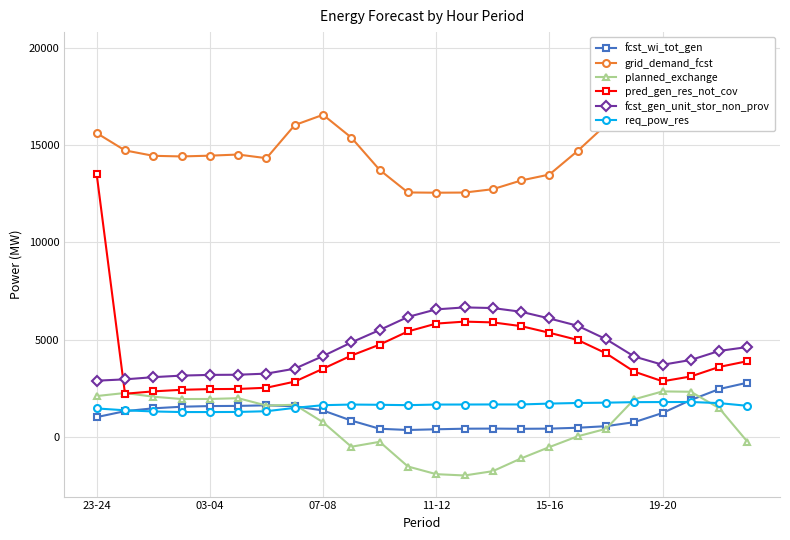

What value does the grid_demand_fcst series have at 21?

19716